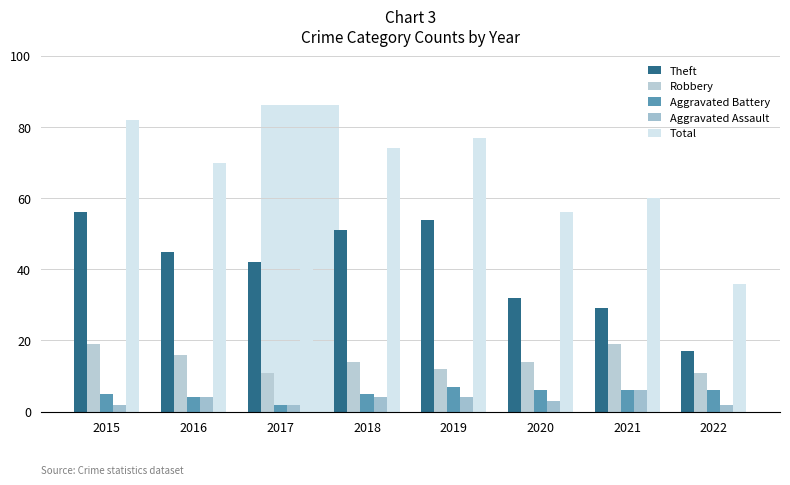

Which series has the largest total across all categories?

Total